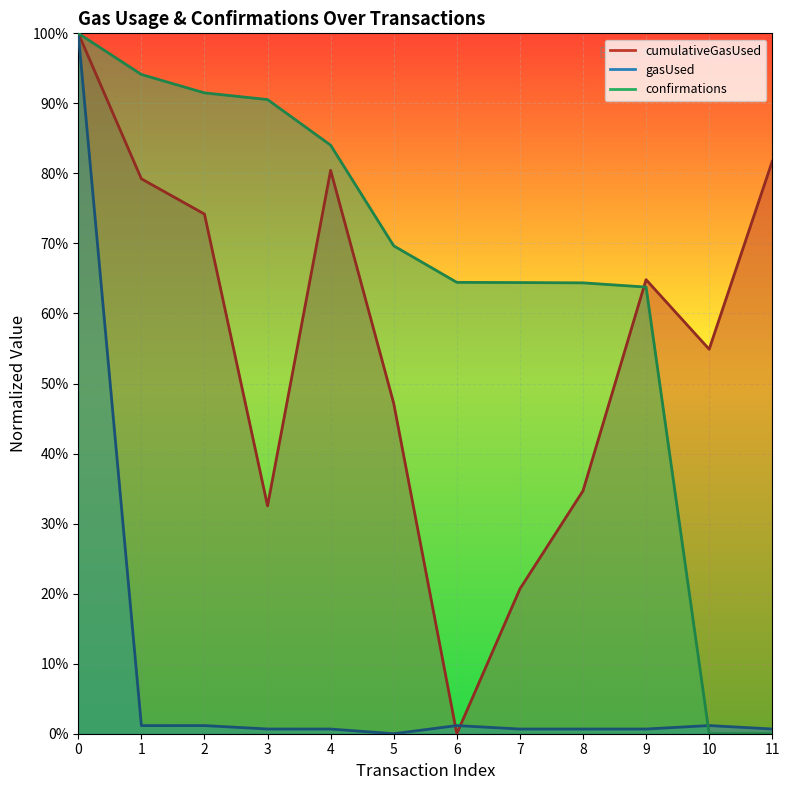

Between which two adjacent categories do cumulativeGasUsed and confirmations first intersect?

8 and 9